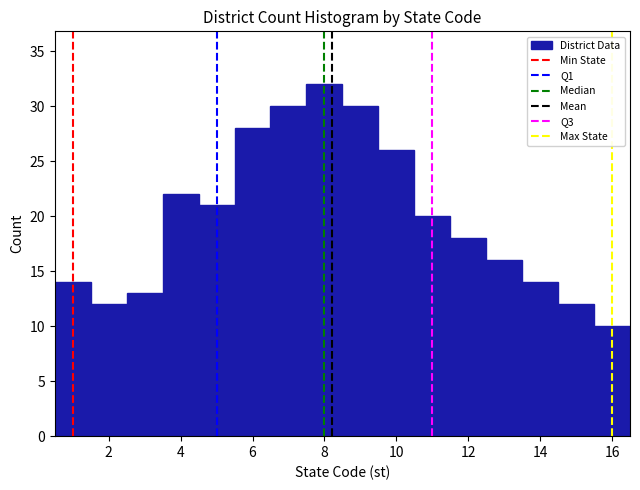

Over which range of the x-axis is the bar tallest?

7.5 to 8.5